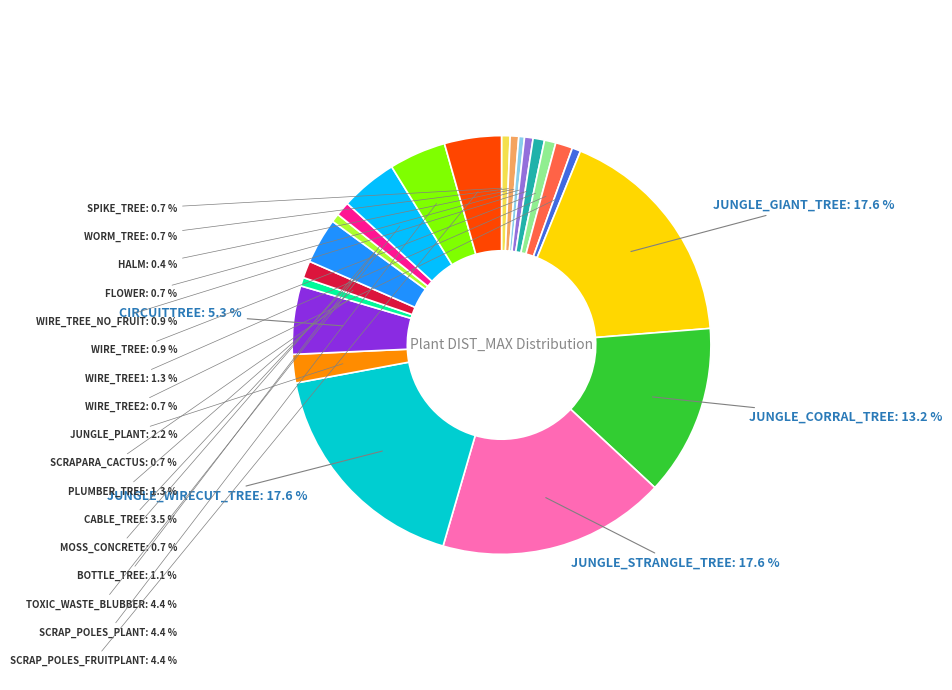

Is there any slice that represents more than half of the pie?

No